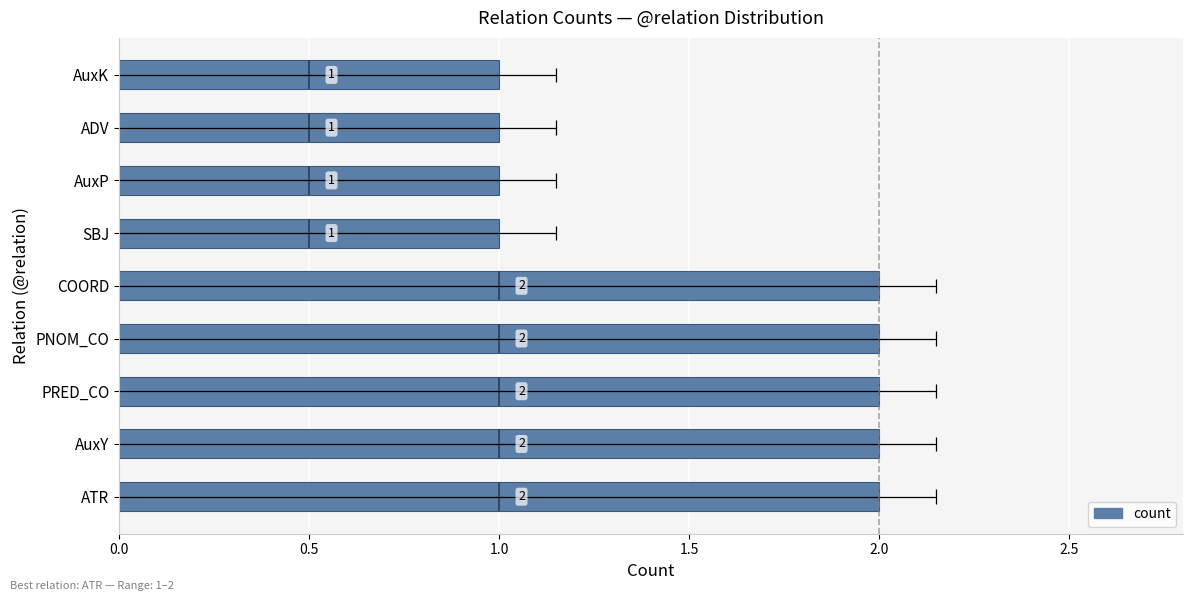

Between AuxP and SBJ, which is larger?

AuxP